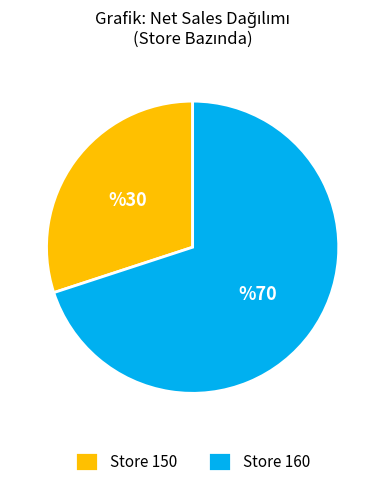

Does any single category account for the majority?

Yes